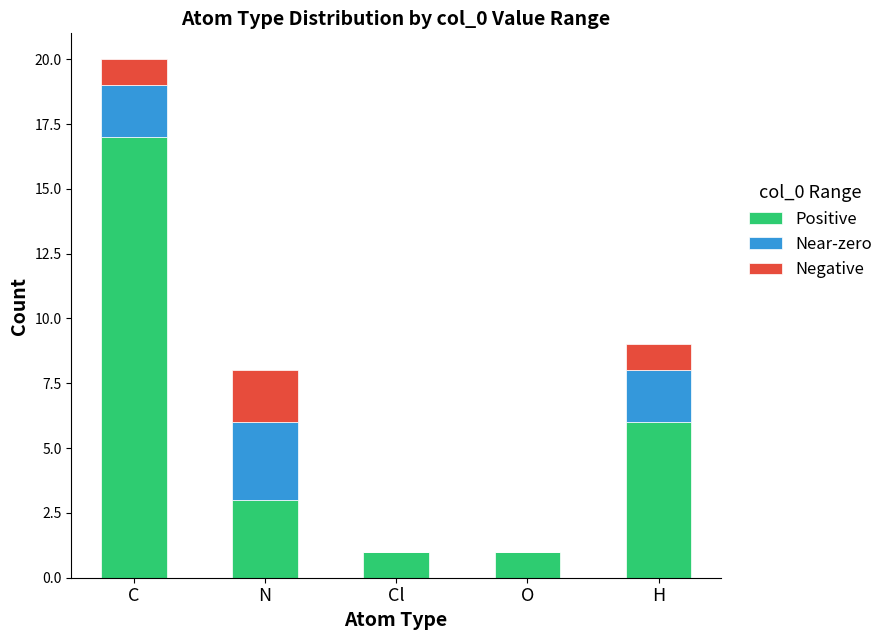

At which label is Positive closest to 9?

H